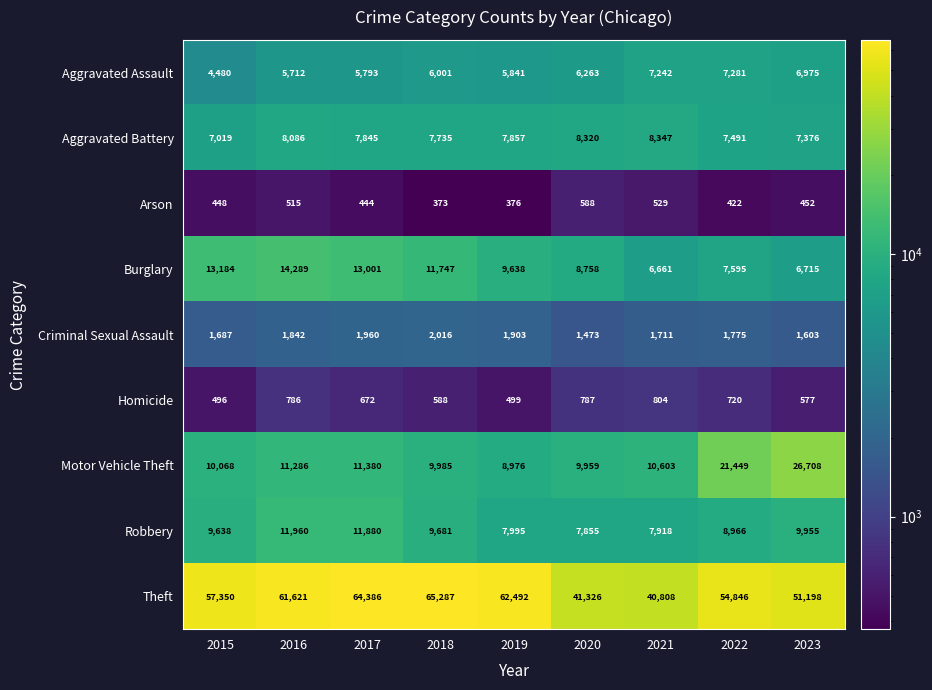

What is the difference between the Motor Vehicle Theft values at 2017 and 2015?

1312